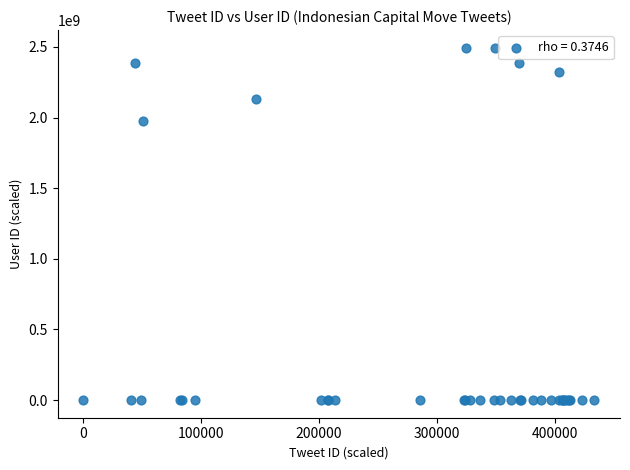

What Y value in the scatter plot is closest to 1247145728?

1977576087.1